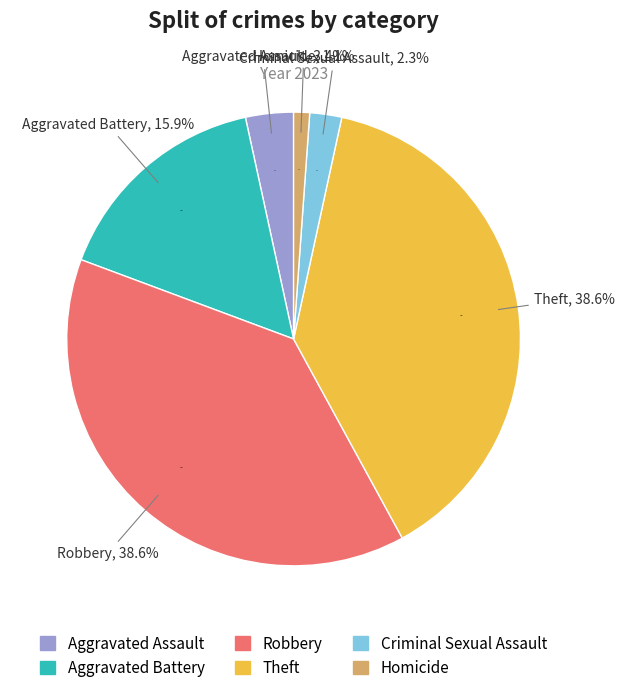

To the nearest percent, what percentage of the pie is Homicide?

1%